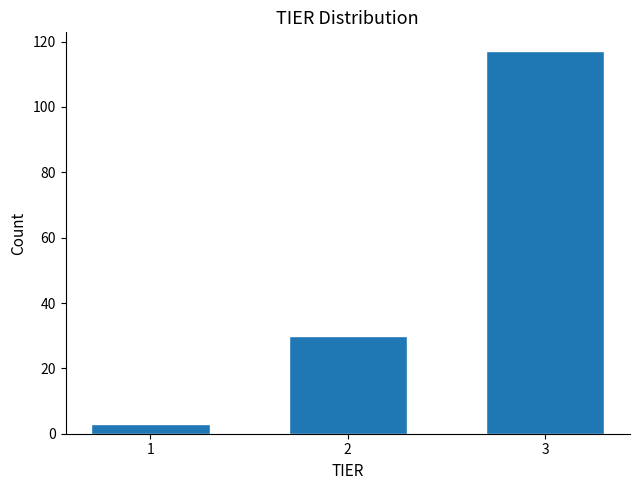

Reading left to right, what are all the values shown in this chart?

3	30	117